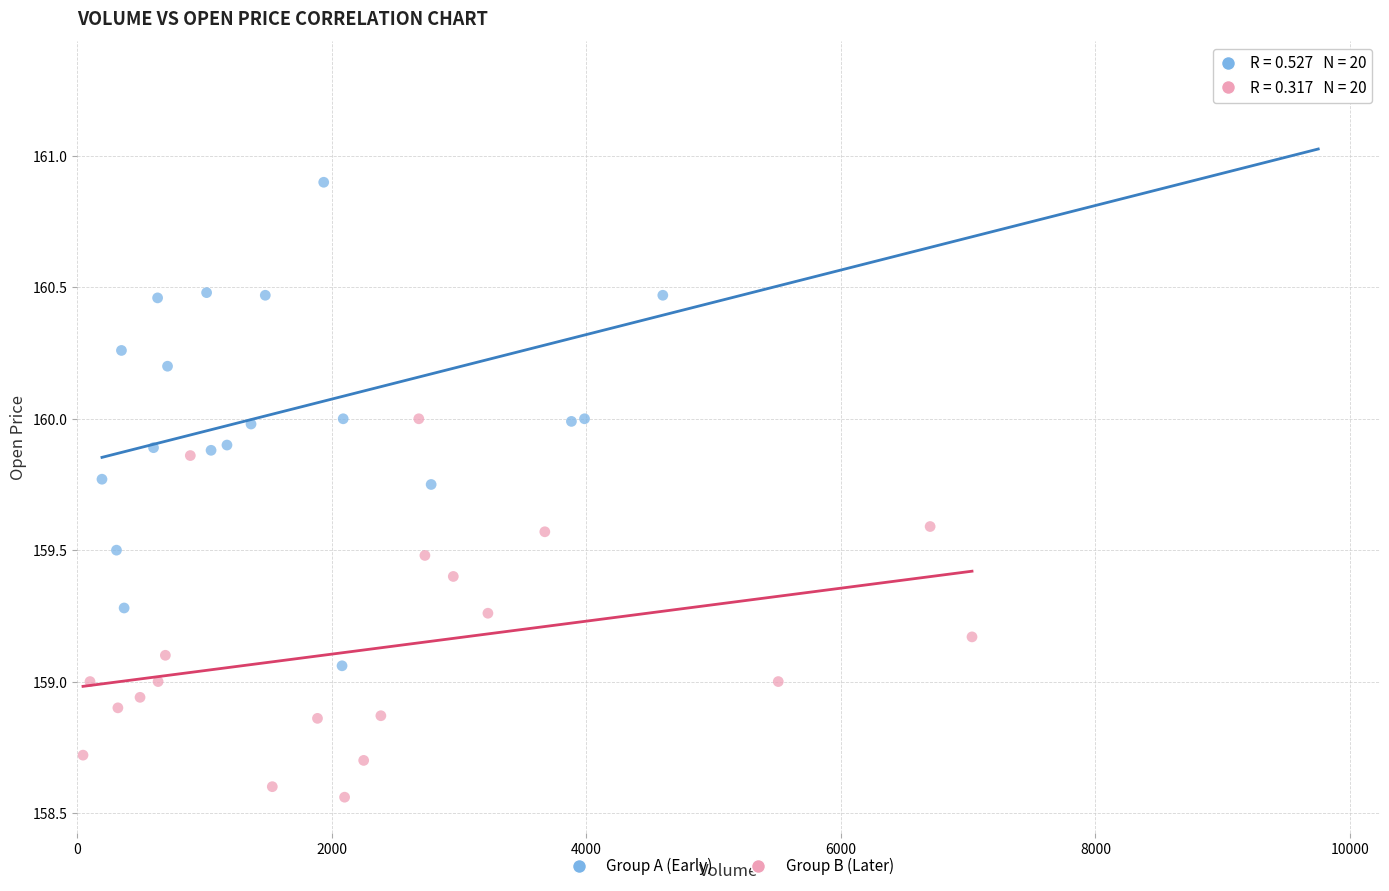

Which series reaches the maximum Y coordinate?

Group A (Early)